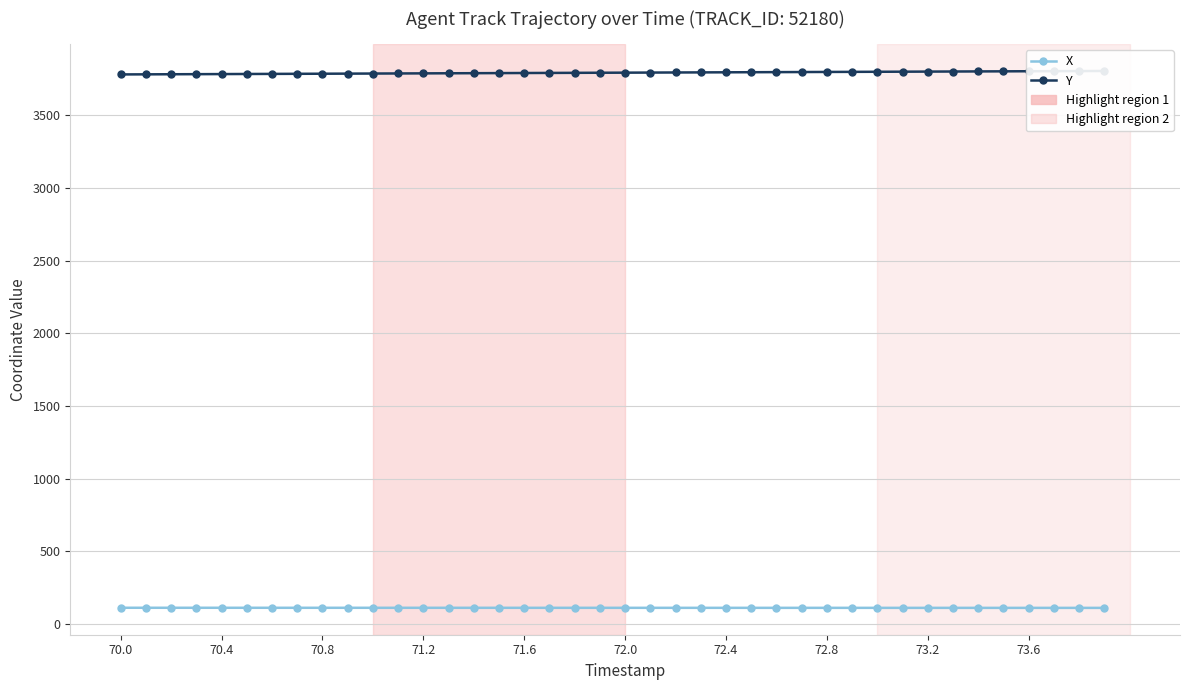

What is the maximum value shown in the chart?

3804.2